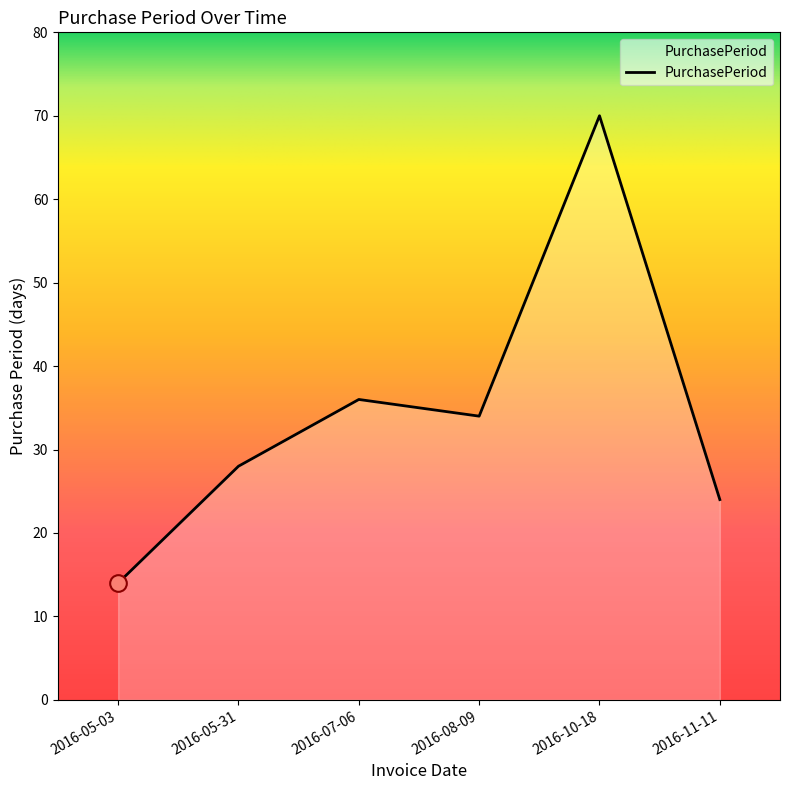

How many interior local valleys (lower than both neighbors) does the data have?

1